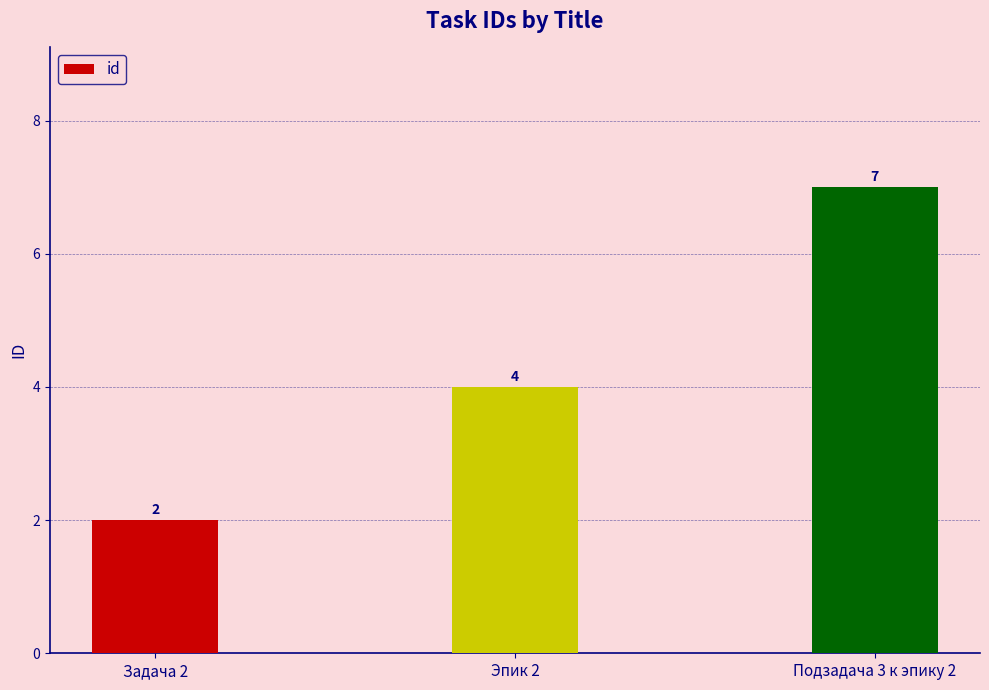

Reading right to left, extract all data points from this chart.

7	4	2